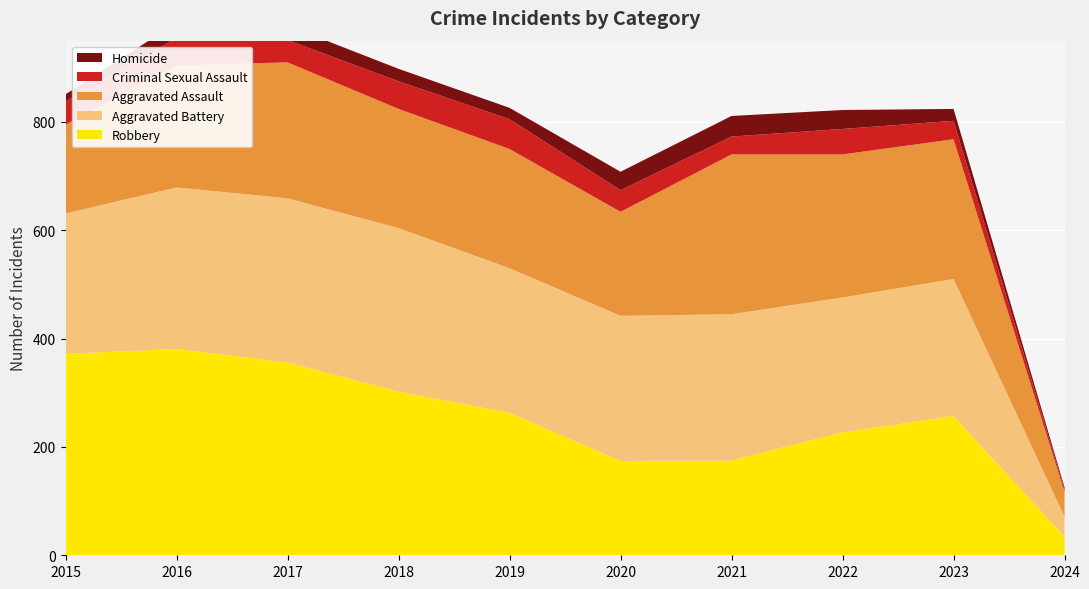

Reading right to left, transcribe all the data shown in this chart.

Robbery: 2024=34	2023=257	2022=227	2021=175	2020=174	2019=263	2018=302	2017=356	2016=381	2015=372
Aggravated Battery: 2024=37	2023=253	2022=249	2021=270	2020=268	2019=267	2018=302	2017=303	2016=298	2015=259
Aggravated Assault: 2024=46	2023=258	2022=264	2021=295	2020=192	2019=220	2018=220	2017=251	2016=225	2015=164
Criminal Sexual Assault: 2024=4	2023=34	2022=47	2021=33	2020=40	2019=55	2018=51	2017=41	2016=51	2015=43
Homicide: 2024=4	2023=22	2022=35	2021=38	2020=34	2019=21	2018=23	2017=27	2016=28	2015=13